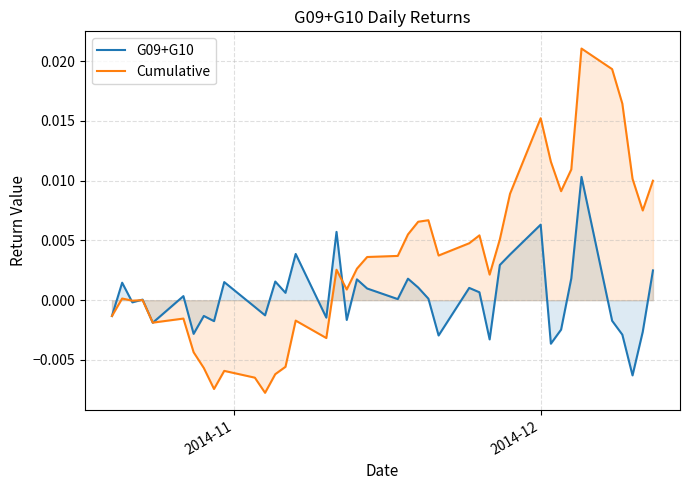

Which series ends up on top after the final intersection of Cumulative and G09+G10?

Cumulative